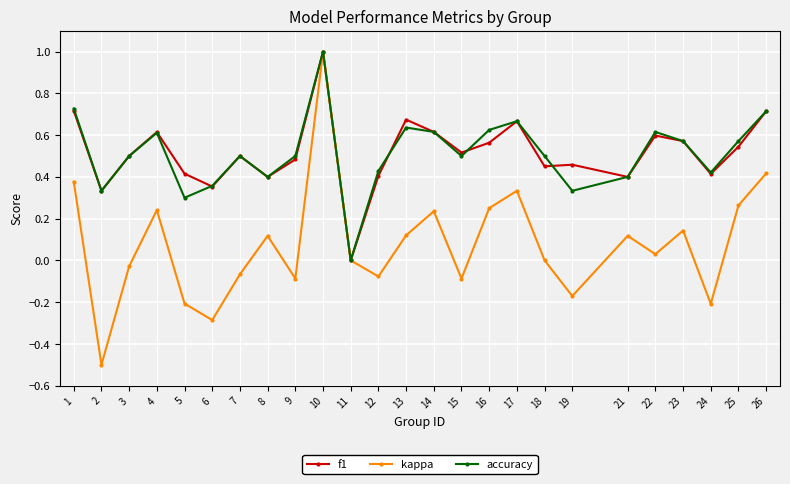

At which category is the sum across all series the highest?

10